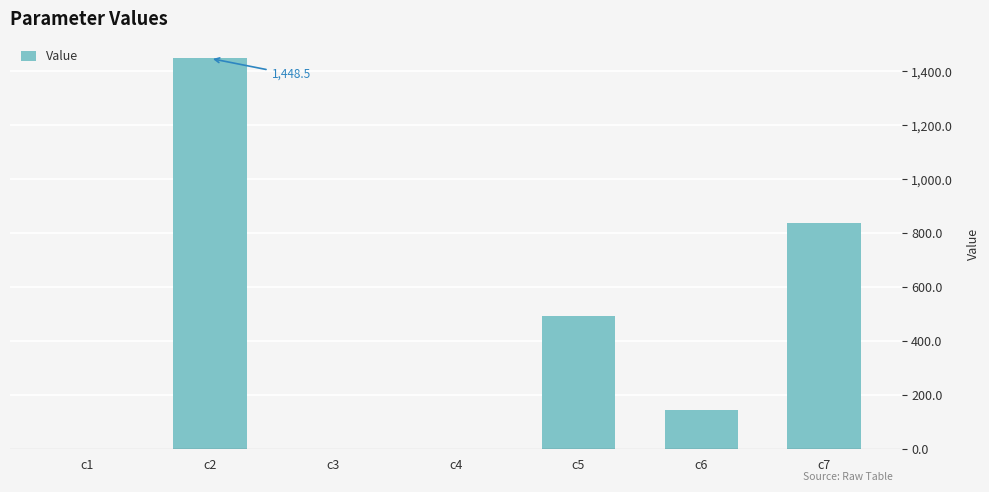

The value at c5 is 807.7. True or false?

False